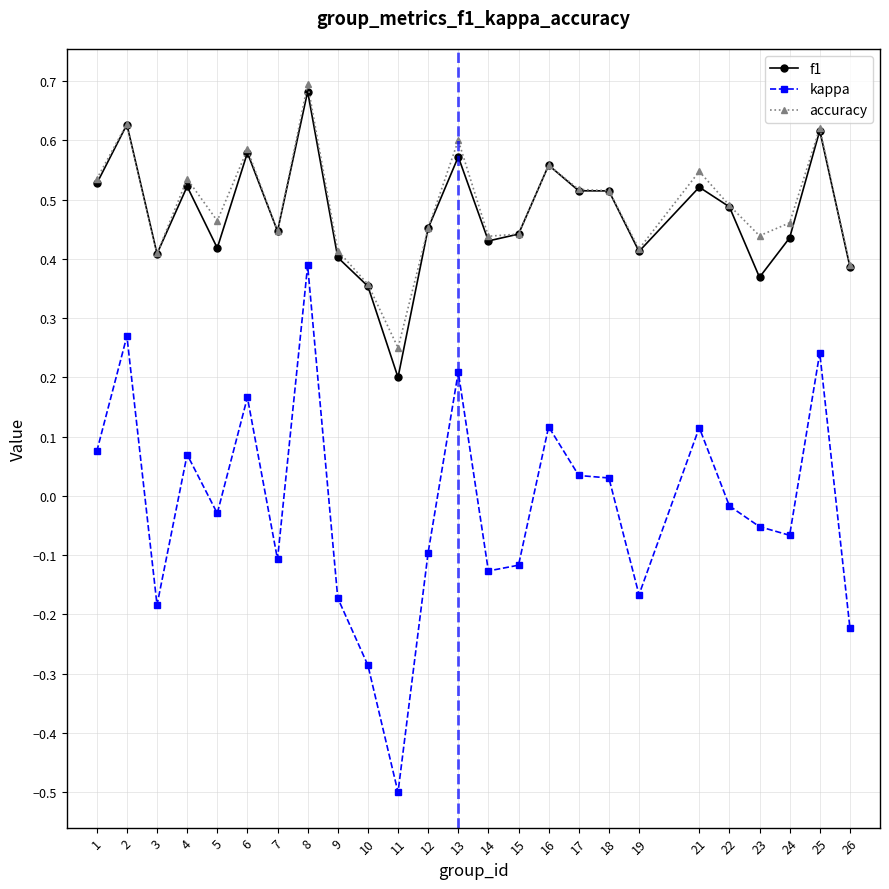

True or false: f1 has more than 1 points higher than both neighbors.

True